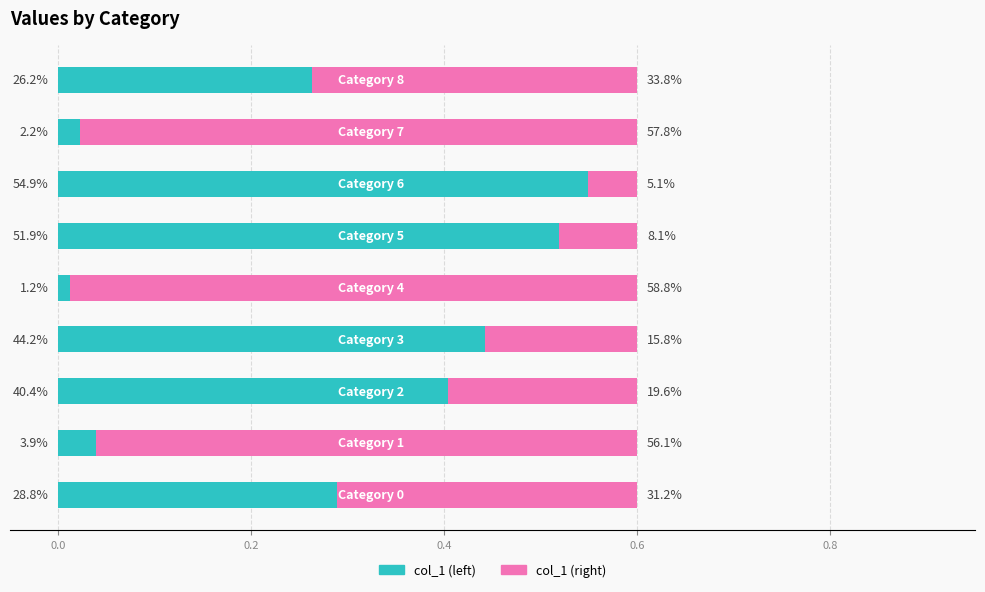

Rank the series by their average value, from highest to lowest.

col_1 (right), col_1 (left)